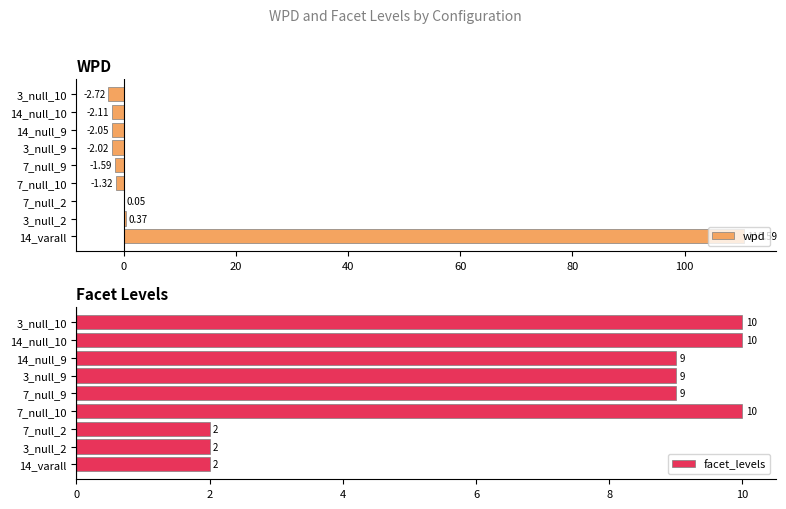

Rank the series by their average value, from highest to lowest.

wpd, facet_levels